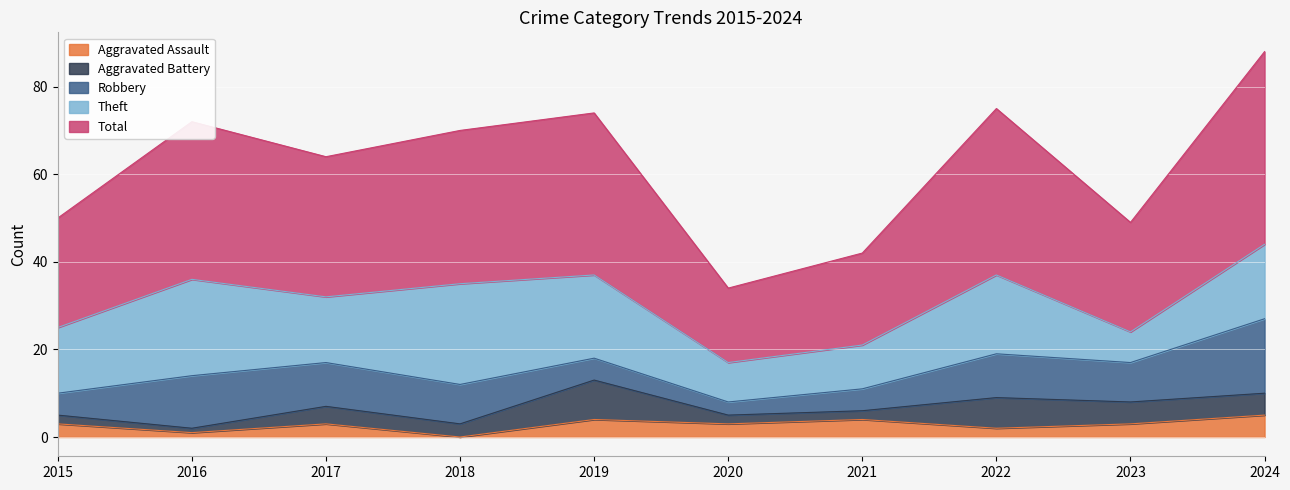

Reading left to right, list all the values displayed in this chart.

Aggravated Assault: 3	1	3	0	4	3	4	2	3	5
Aggravated Battery: 2	1	4	3	9	2	2	7	5	5
Robbery: 5	12	10	9	5	3	5	10	9	17
Theft: 15	22	15	23	19	9	10	18	7	17
Total: 25	36	32	35	37	17	21	38	25	44